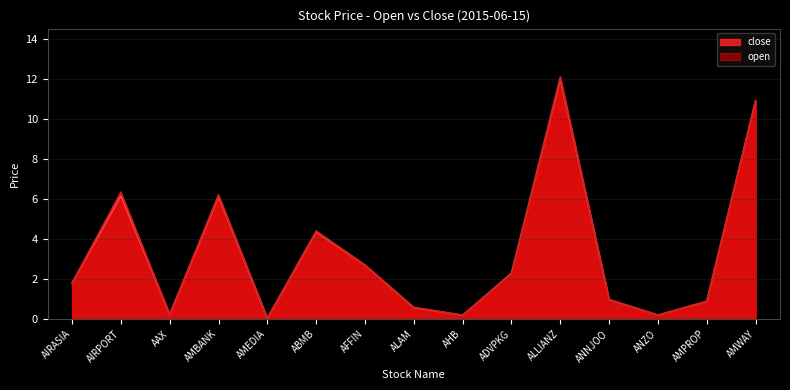

Reading left to right, list all the values displayed in this chart.

close: AIRASIA=1.8	AIRPORT=6.2	AAX=0.2	AMBANK=6.1	AMEDIA=0.0	ABMB=4.3	AFFIN=2.7	ALAM=0.6	AHB=0.2	ADVPKG=2.3	ALLIANZ=12.0	ANNJOO=1.0	ANZO=0.2	AMPROP=0.9	AMWAY=10.9
open: AIRASIA=1.8	AIRPORT=6.3	AAX=0.2	AMBANK=6.2	AMEDIA=0.0	ABMB=4.4	AFFIN=2.7	ALAM=0.6	AHB=0.2	ADVPKG=2.2	ALLIANZ=12.1	ANNJOO=1.0	ANZO=0.2	AMPROP=0.9	AMWAY=10.9